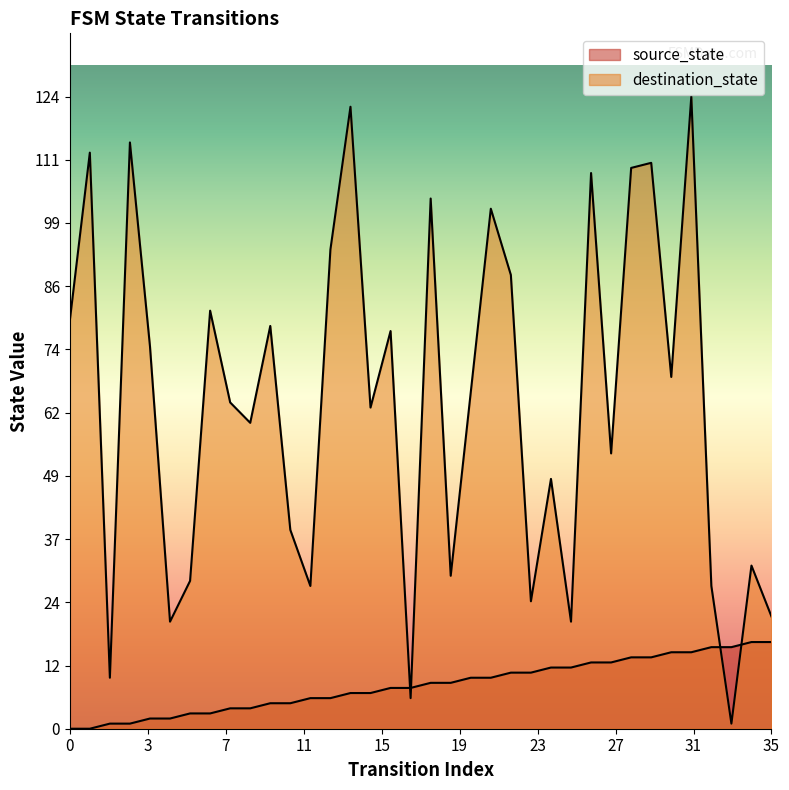

What is the spread (max minus min) of values at 11?

34